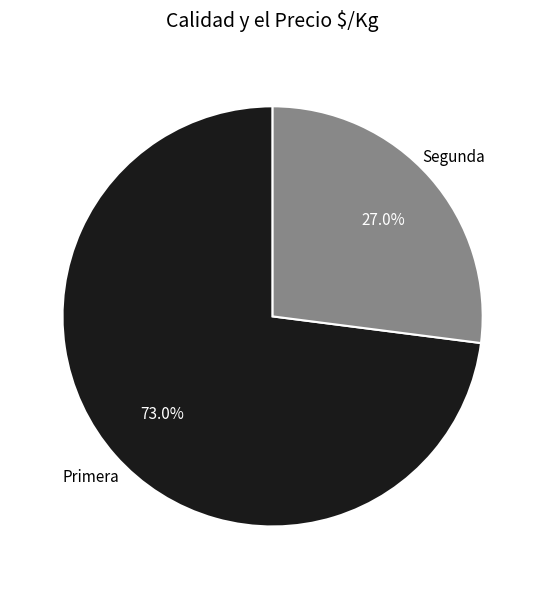

Does Primera account for over 50% of the chart?

Yes